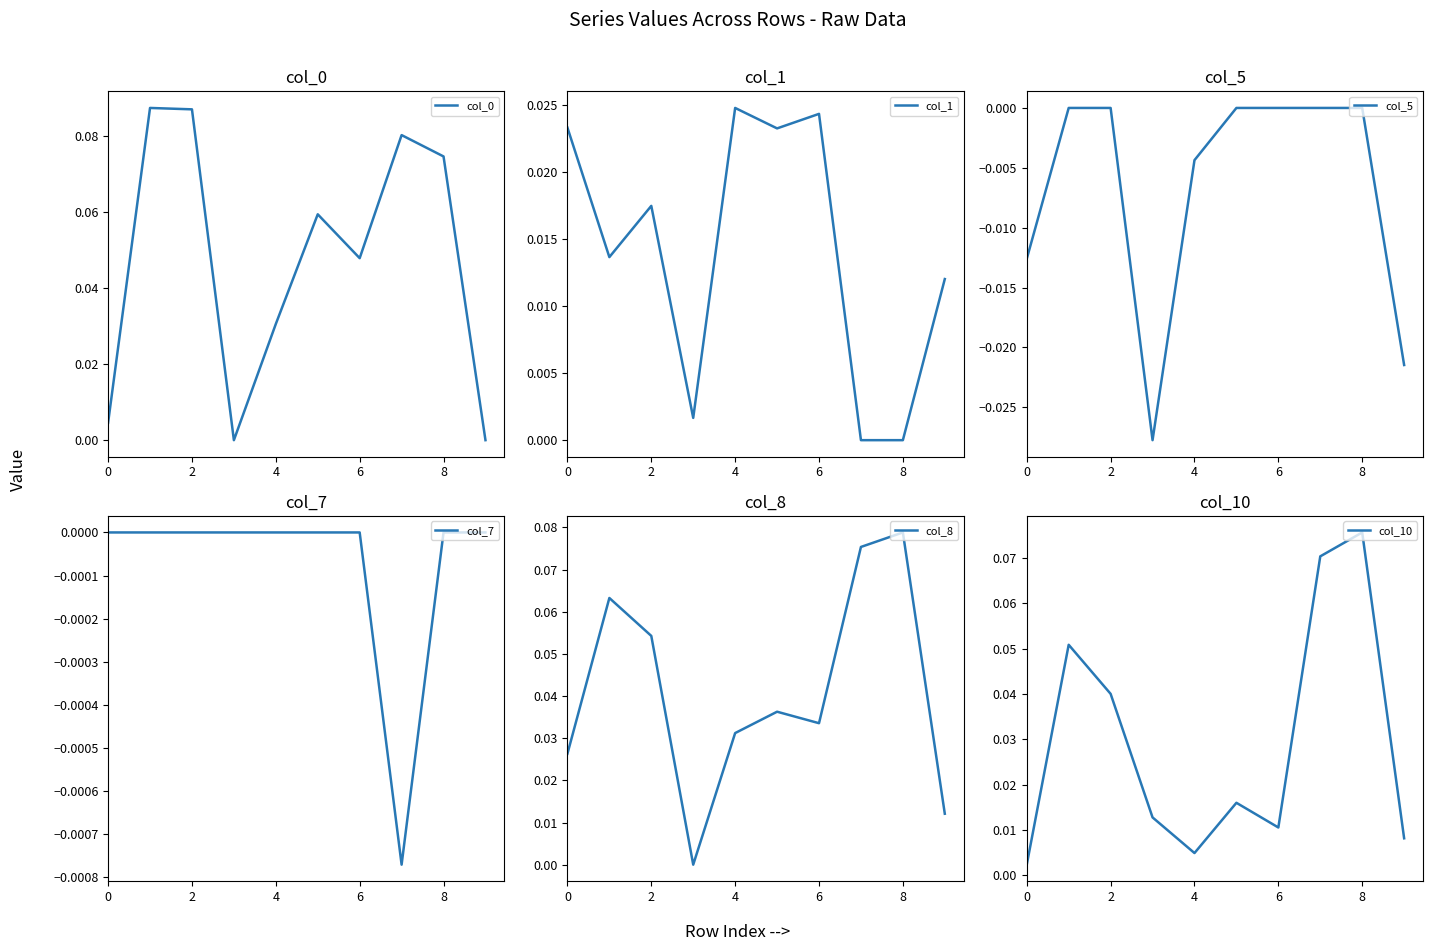

In col_8, how many points are higher than both neighbors (excluding endpoints)?

3